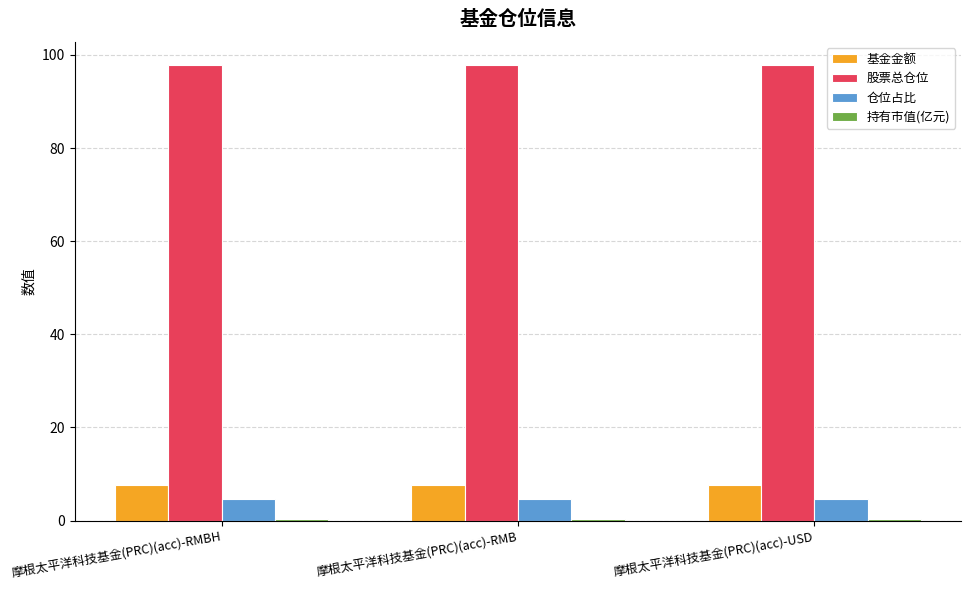

What is the greatest value displayed?

97.9